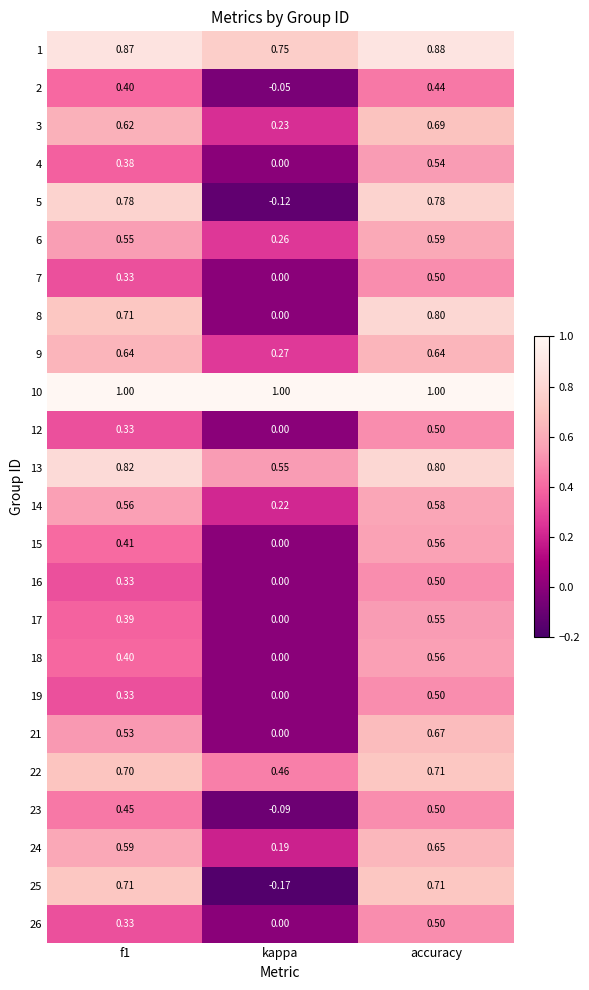

Where is 26 nearest to the value 0?

kappa